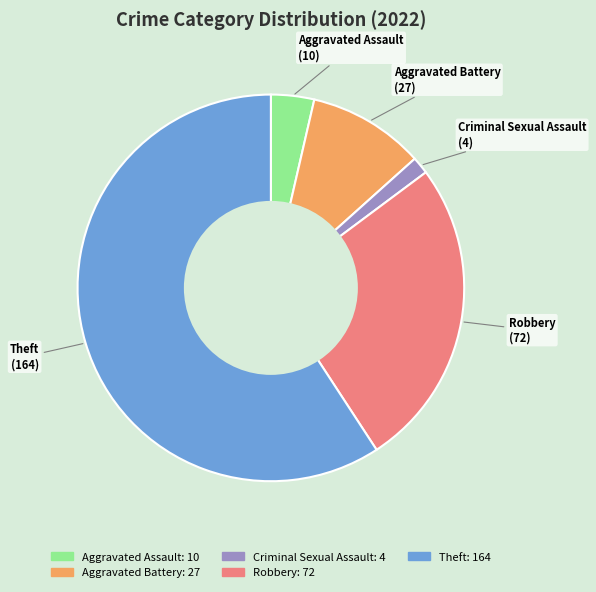

What is the majority slice?

Theft